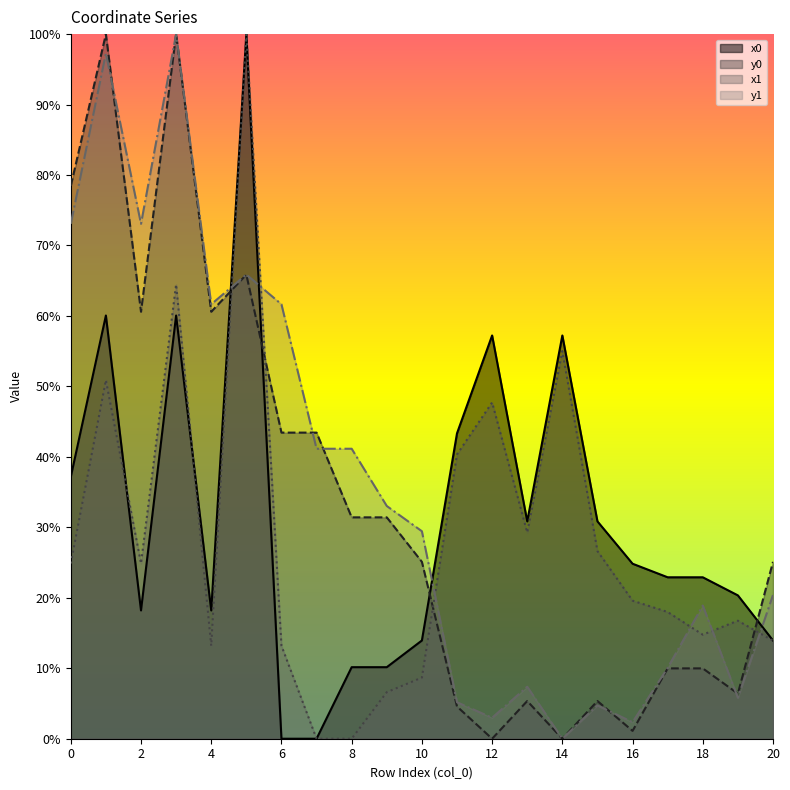

True or false: x1 has a value of -48.3 at 8.

False